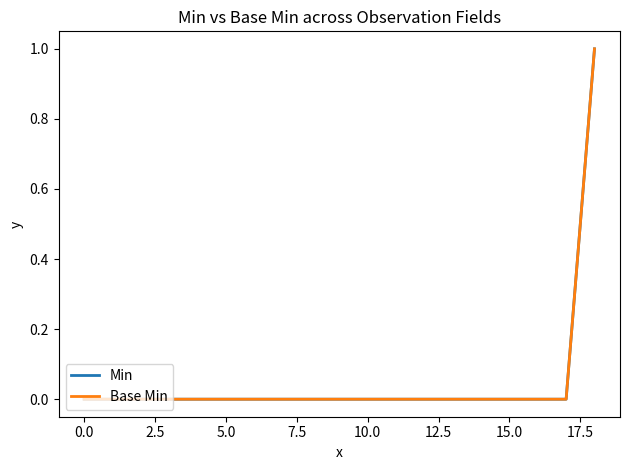

Is this an area chart (filled region under the line)?

No